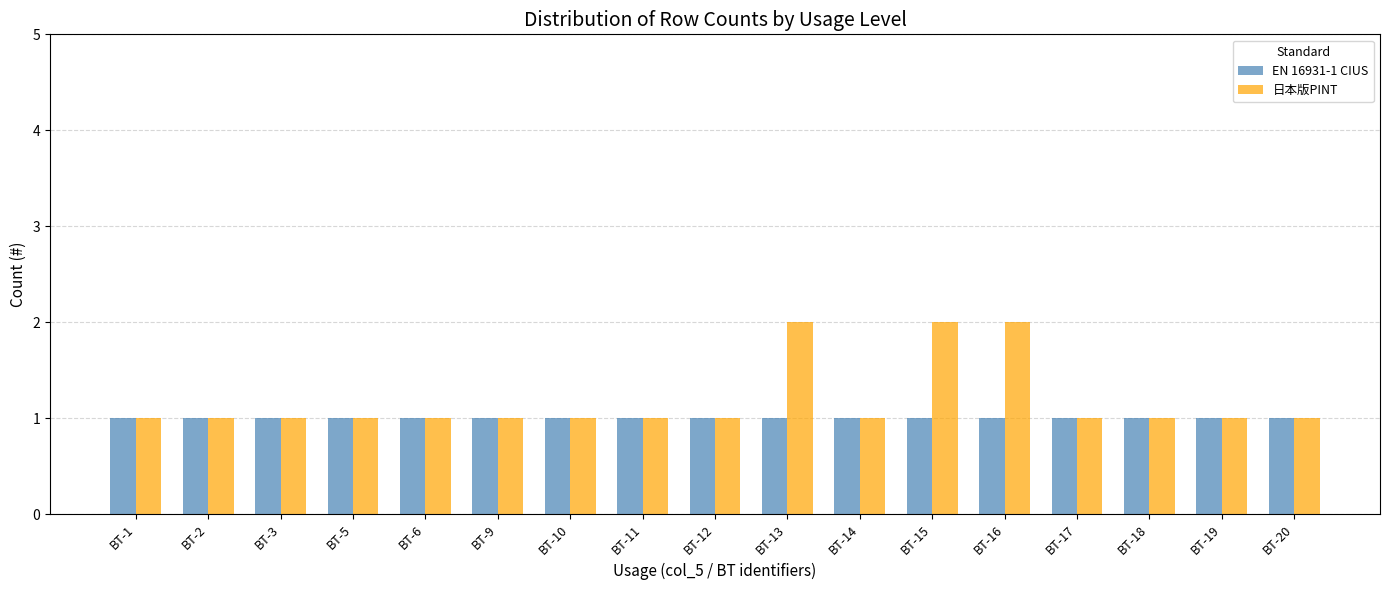

What is the approximate value of 日本版PINT at BT-12?

1